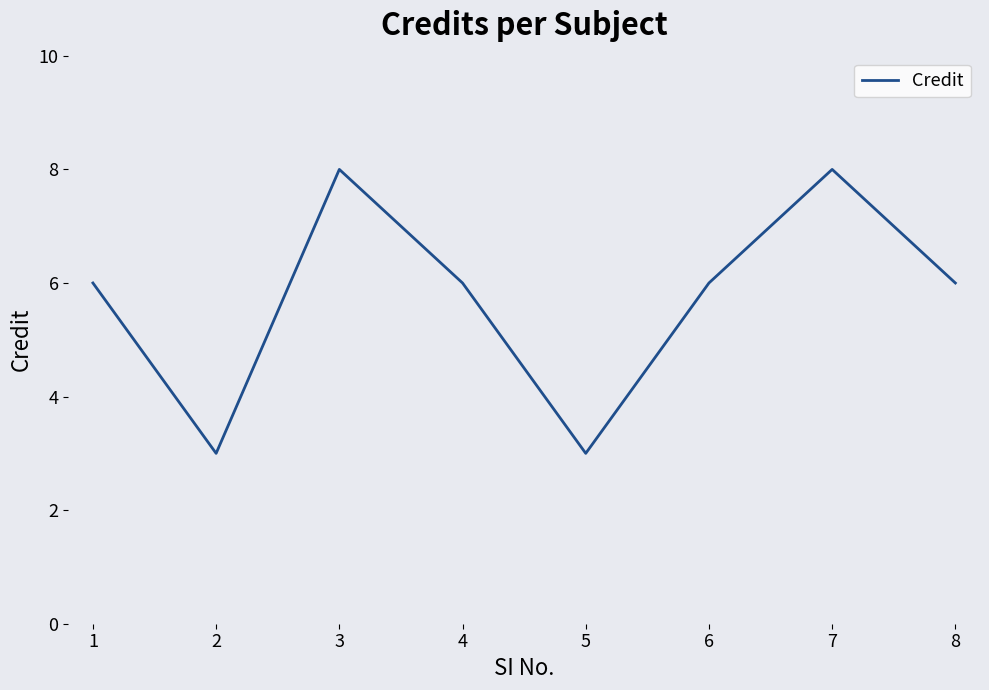

What is the sum of all values?

46